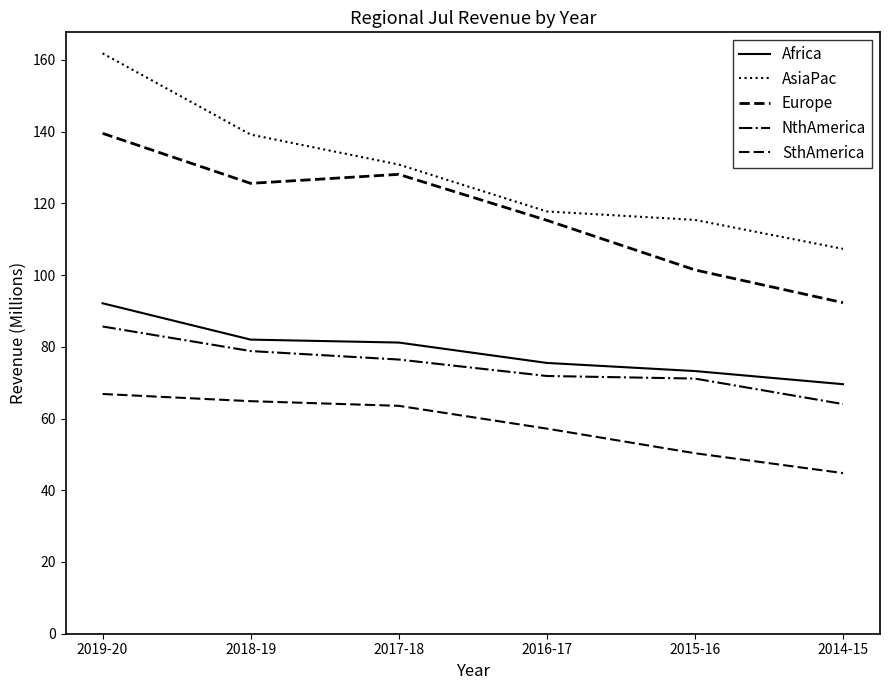

How many lines are shown in the chart?

5